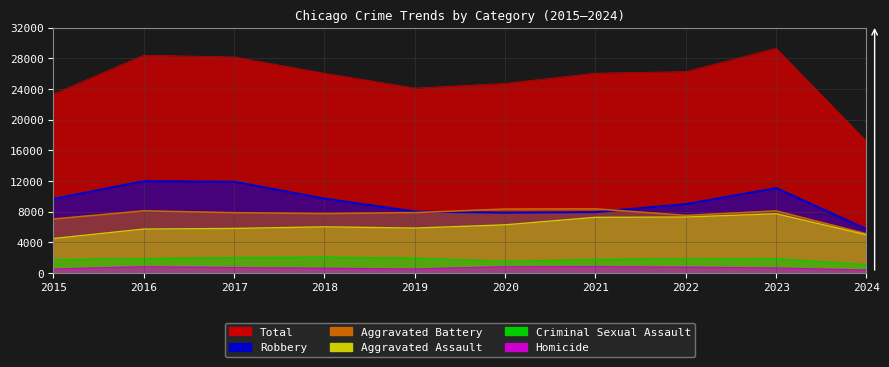

How many values in the Criminal Sexual Assault series are below 1831?

5